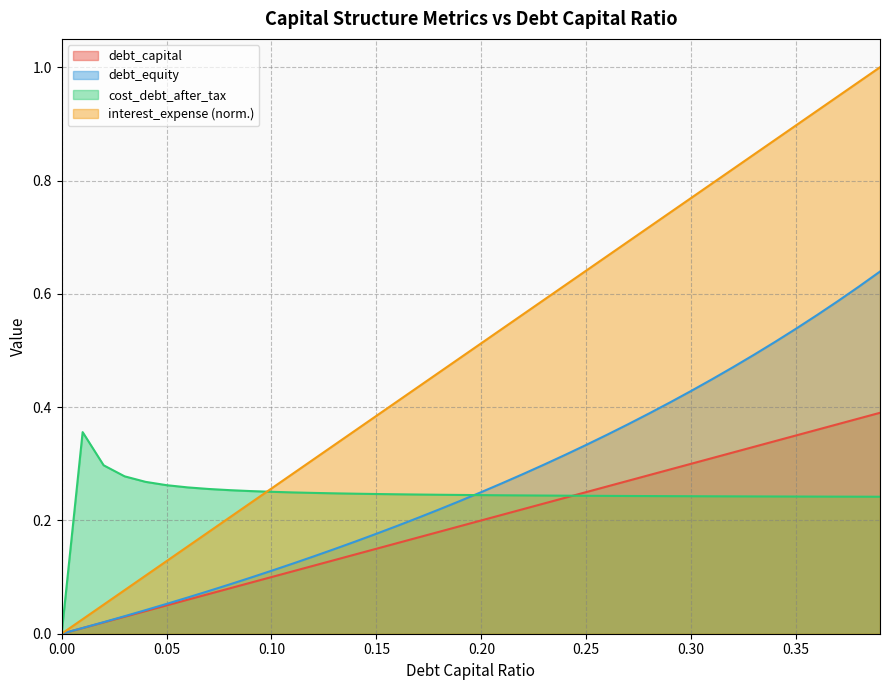

Is the value of interest_expense at 0.37 greater than the value of debt_equity at 0.32?

Yes